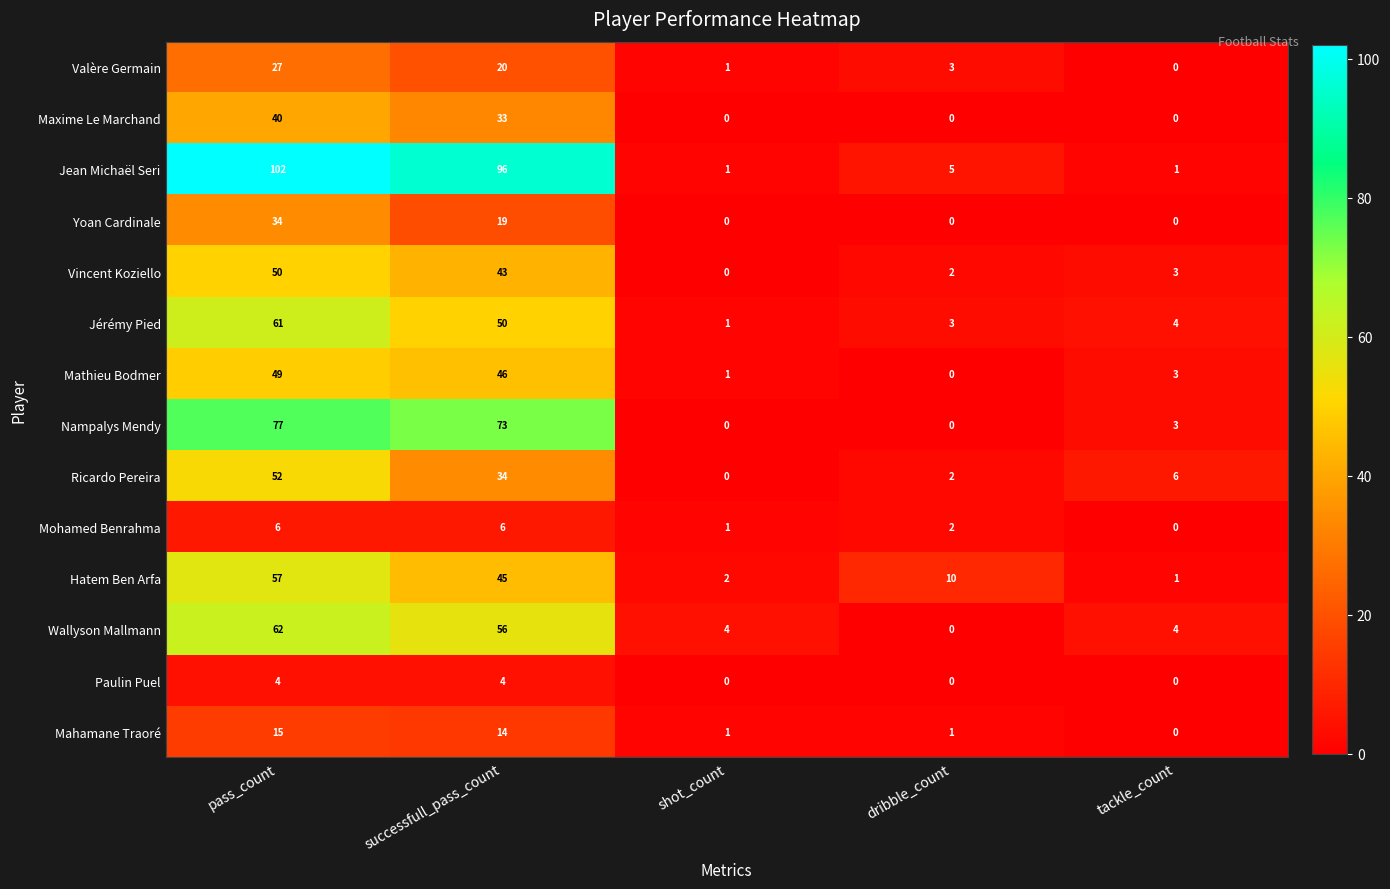

What is the greatest value displayed?

102